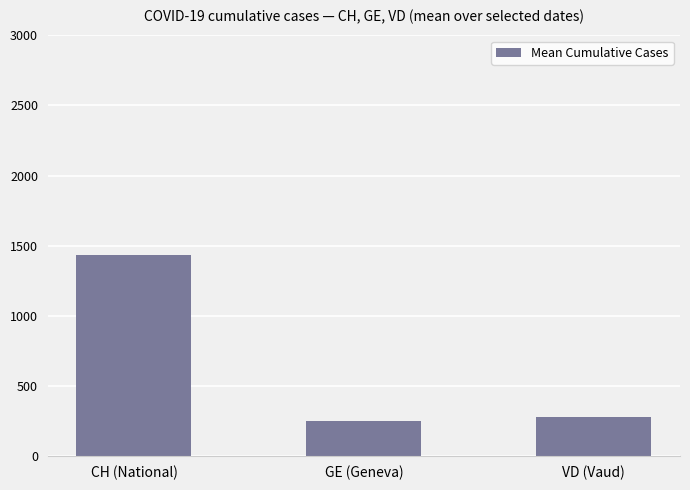

List the labels in order of value, largest first.

CH (National), VD (Vaud), GE (Geneva)